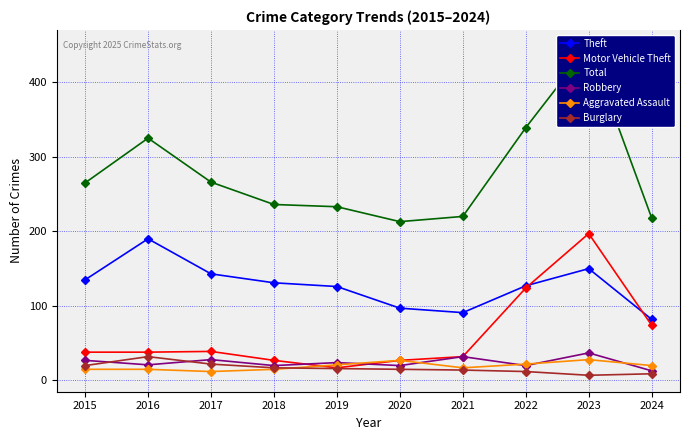

True or false: Total and Aggravated Assault intersect in this chart.

False